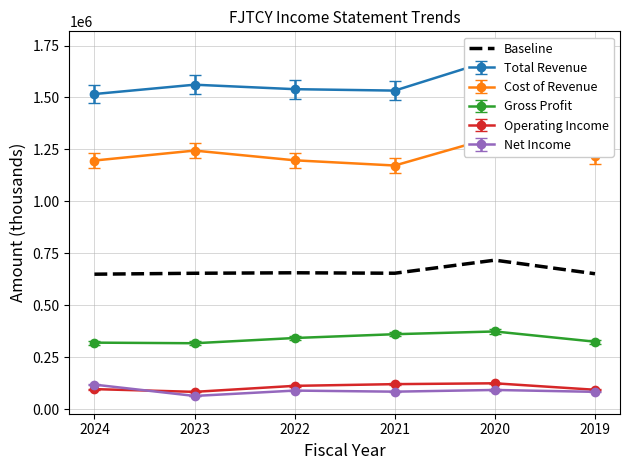

How many data points are above 654120?

2